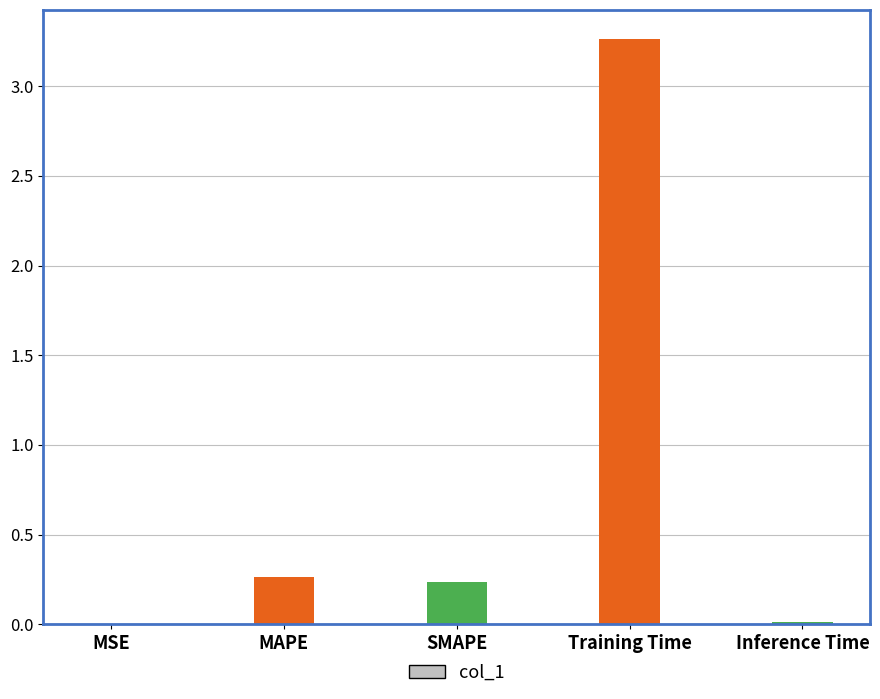

What is the change in value from Training Time to Inference Time?

-3.2